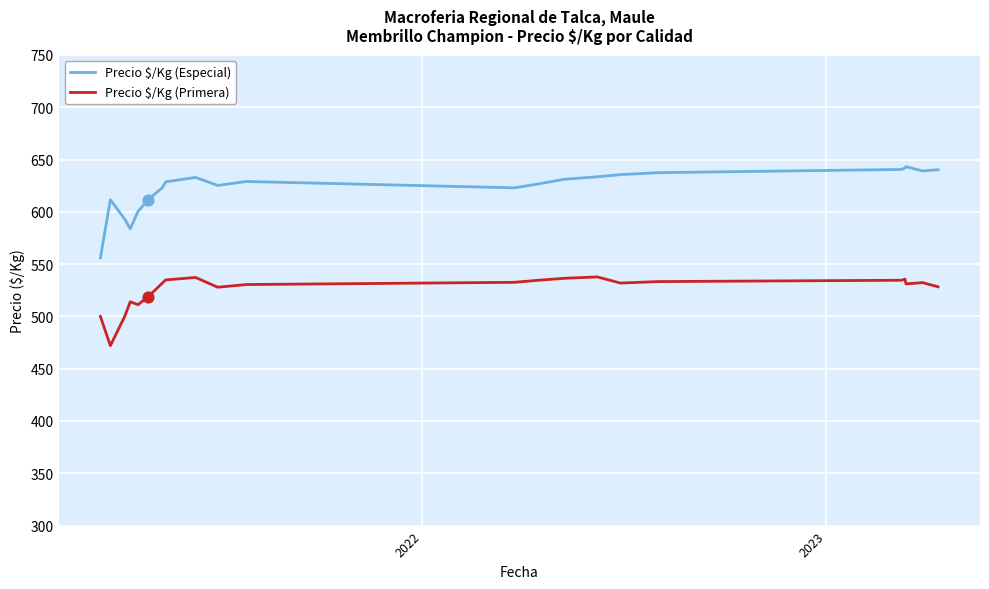

Which series has the largest total across all categories?

Precio $/Kg (Especial)